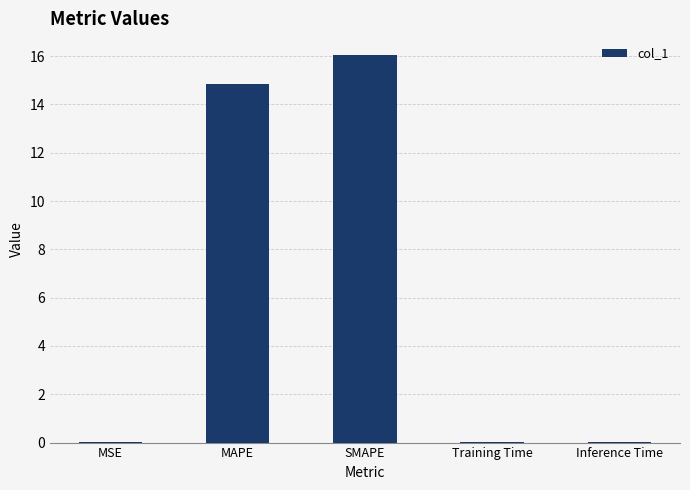

What is the difference between the values at MSE and SMAPE?

16.0